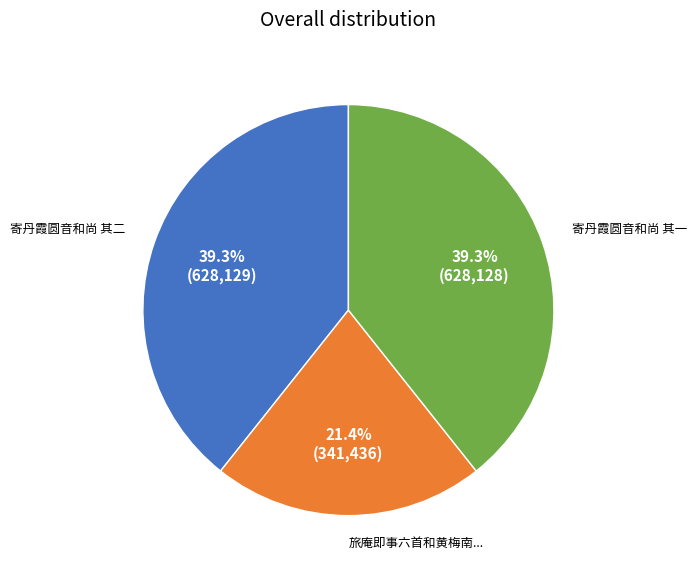

Does any single category account for the majority?

No